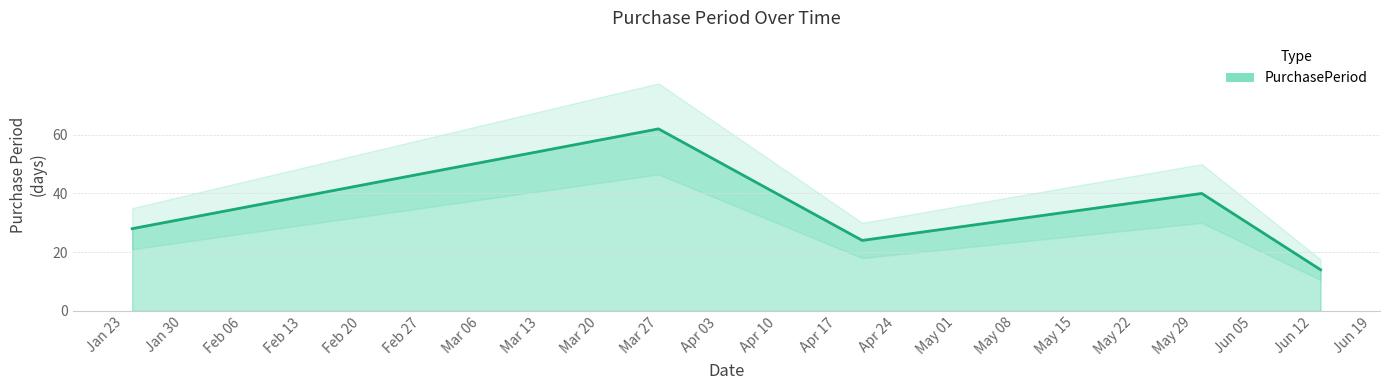

At which label does the data first exceed 28?

Mar 27